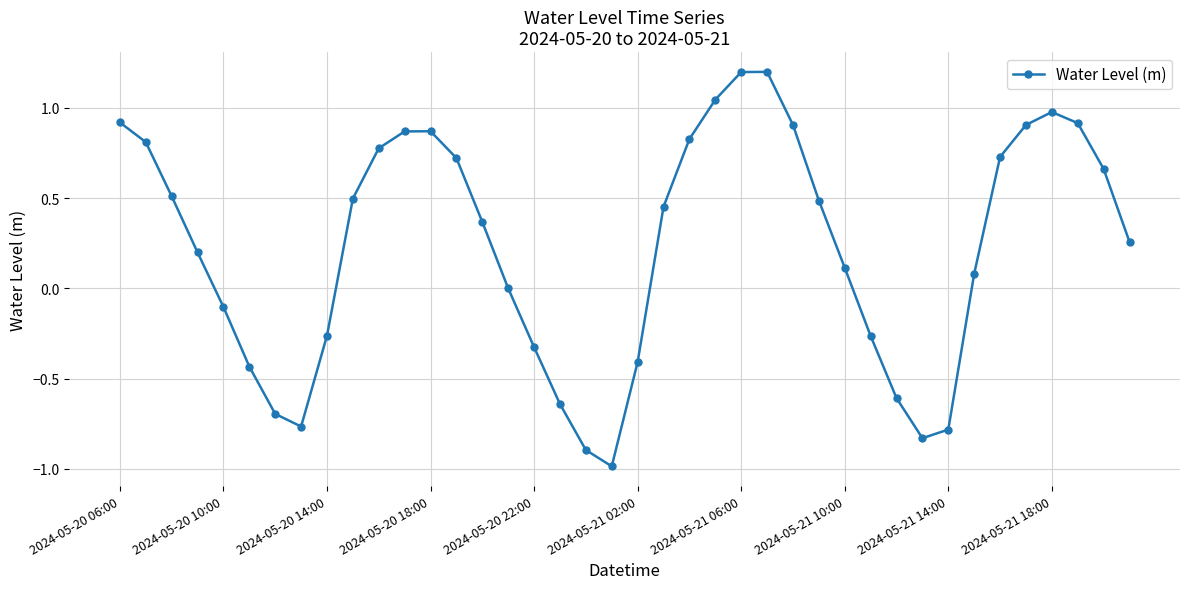

How many interior local peaks (higher than both neighbors) does the data have?

3